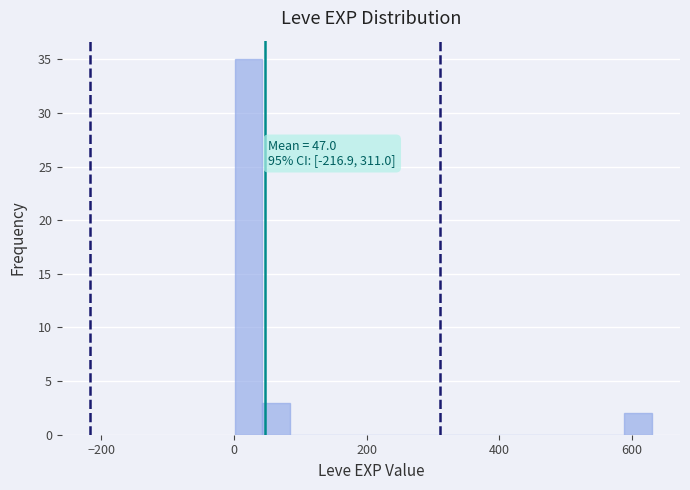

Around what value on the x-axis is the tallest bar? Give the approximate position of its centre, as read against the axis.

20